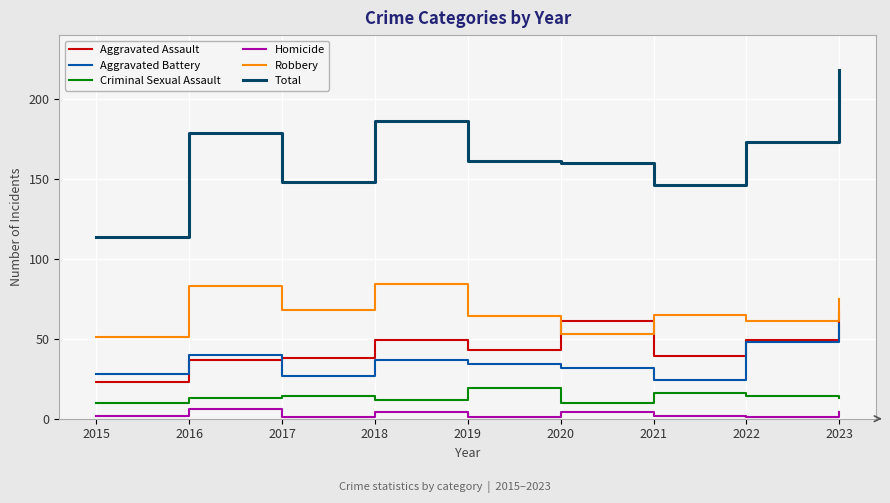

The value of Aggravated Assault at 2022 is 49. True or false?

True